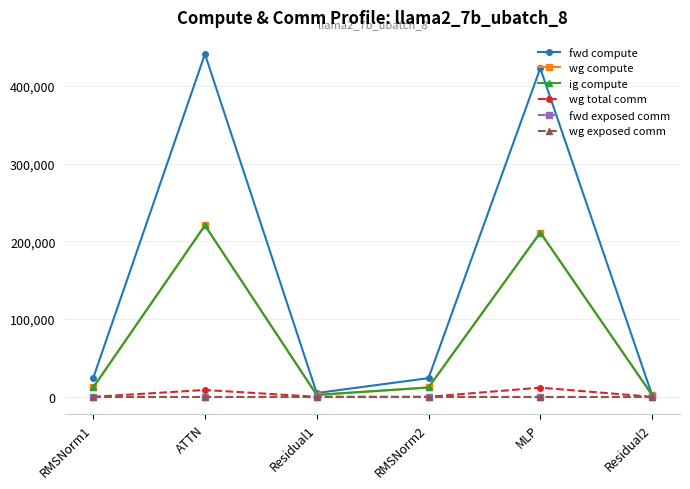

Rank the categories by fwd exposed comm value from lowest to highest.

RMSNorm1, ATTN, Residual1, RMSNorm2, MLP, Residual2